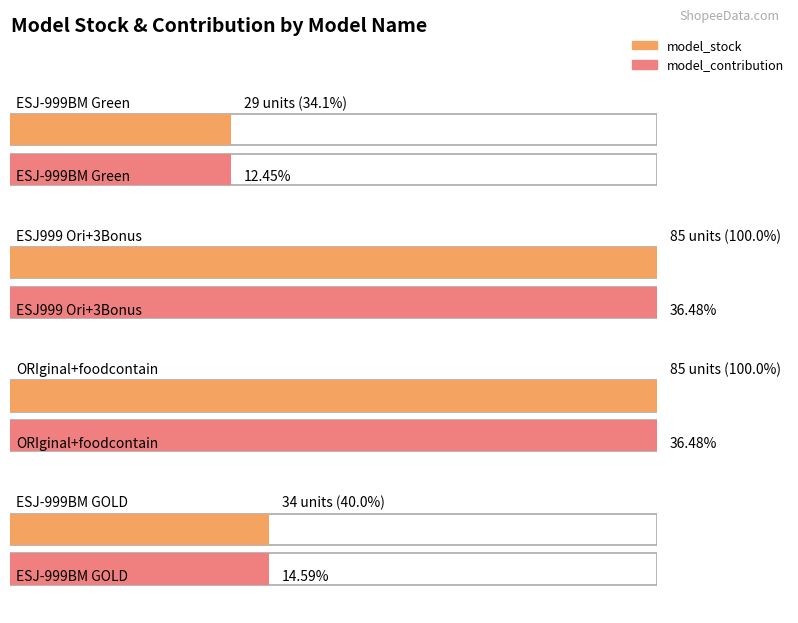

What is the approximate value of model_stock at ESJ999 Ori+3Bonus?

85.0